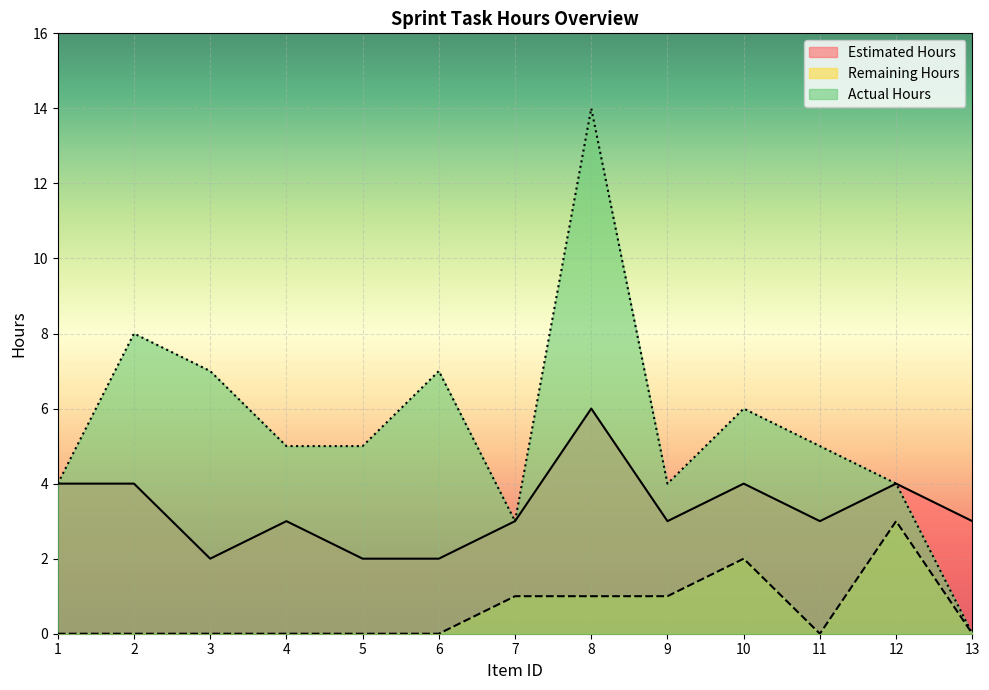

Reading left to right, extract all data points from this chart.

Estimated Hours: 1=4	2=4	3=2	4=3	5=2	6=2	7=3	8=6	9=3	10=4	11=3	12=4	13=3
Remaining Hours: 1=0	2=0	3=0	4=0	5=0	6=0	7=1	8=1	9=1	10=2	11=0	12=3	13=0
Actual Hours: 1=4	2=8	3=7	4=5	5=5	6=7	7=3	8=14	9=4	10=6	11=5	12=4	13=0